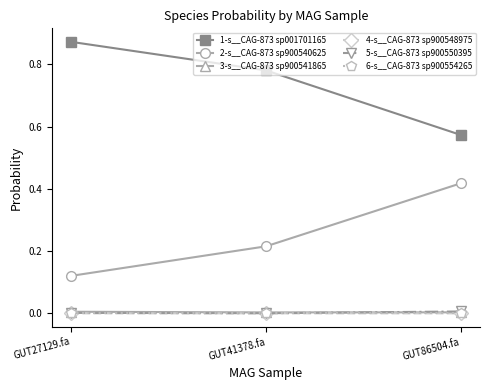

Is it true that 3-s__CAG-873 sp900541865 equals 0.0 at GUT41378.fa?

True